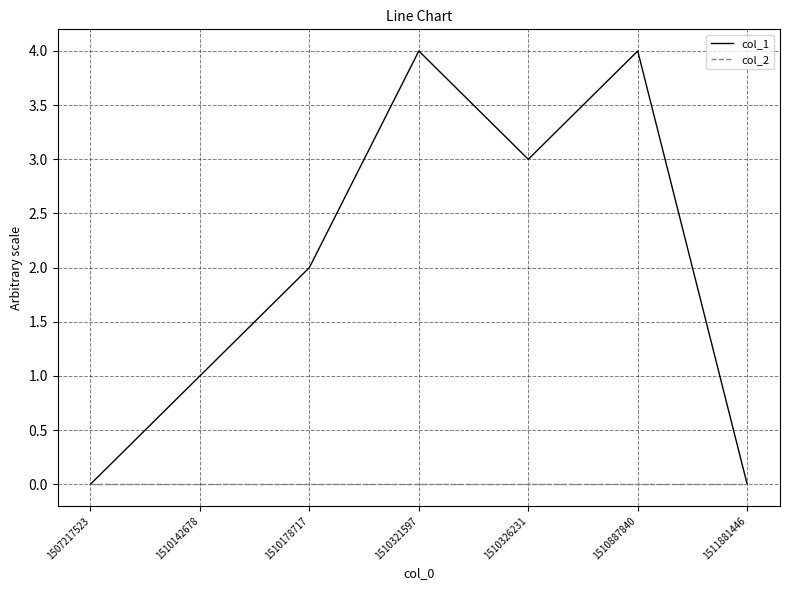

Reading right to left, transcribe all the data shown in this chart.

col_1: 1511881446=0	1510887840=4	1510326231=3	1510321597=4	1510178717=2	1510142678=1	1507217523=0
col_2: 1511881446=0	1510887840=0	1510326231=0	1510321597=0	1510178717=0	1510142678=0	1507217523=0